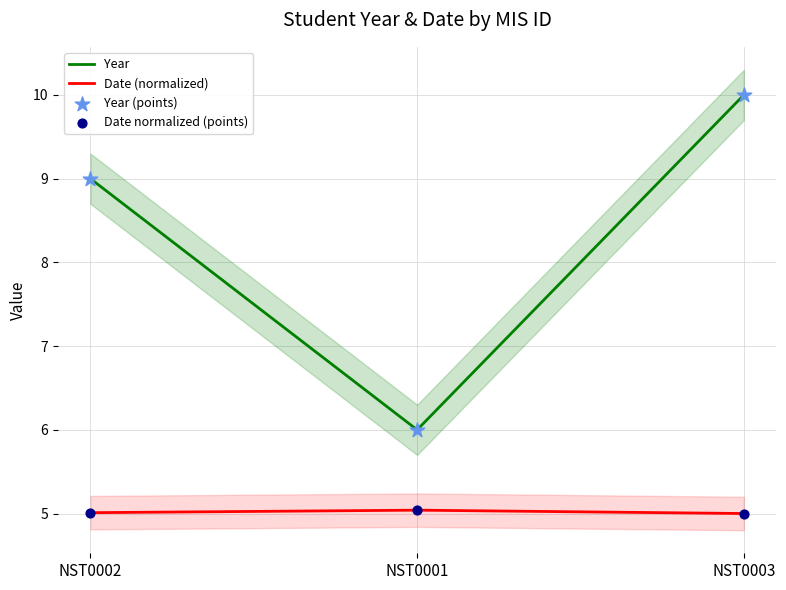

At which category is the sum across all series the highest?

NST0003